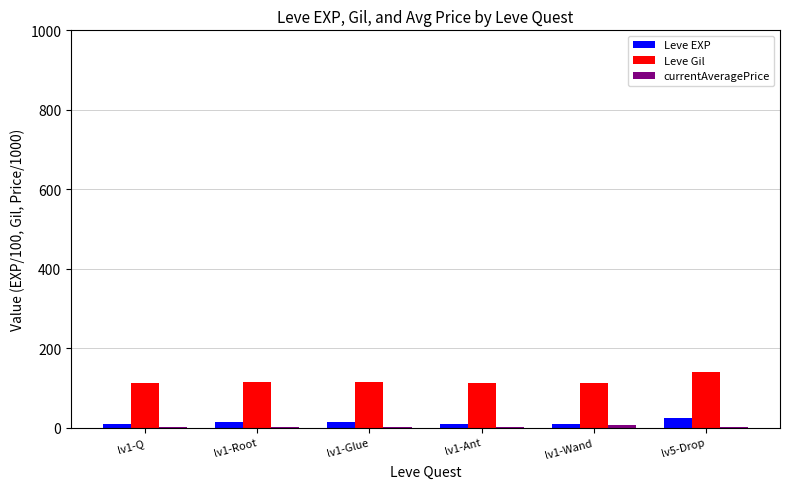

Which series has the largest total across all categories?

Leve Gil